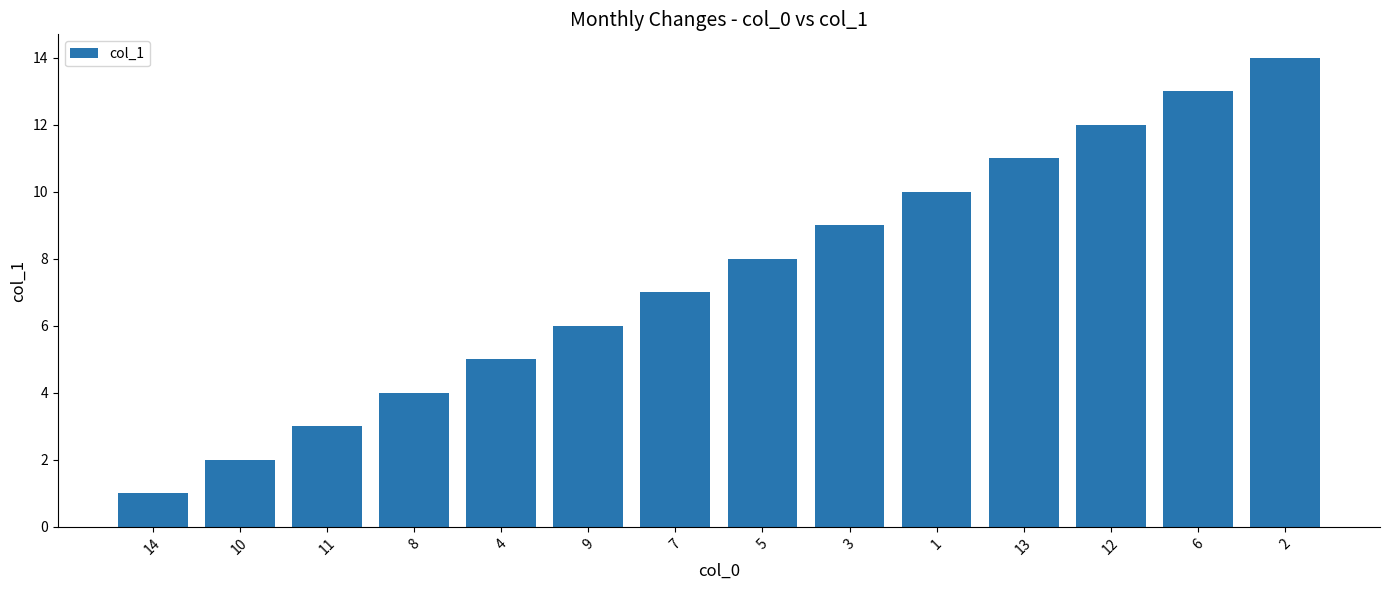

What is the value of the 10th bar from the left?

10